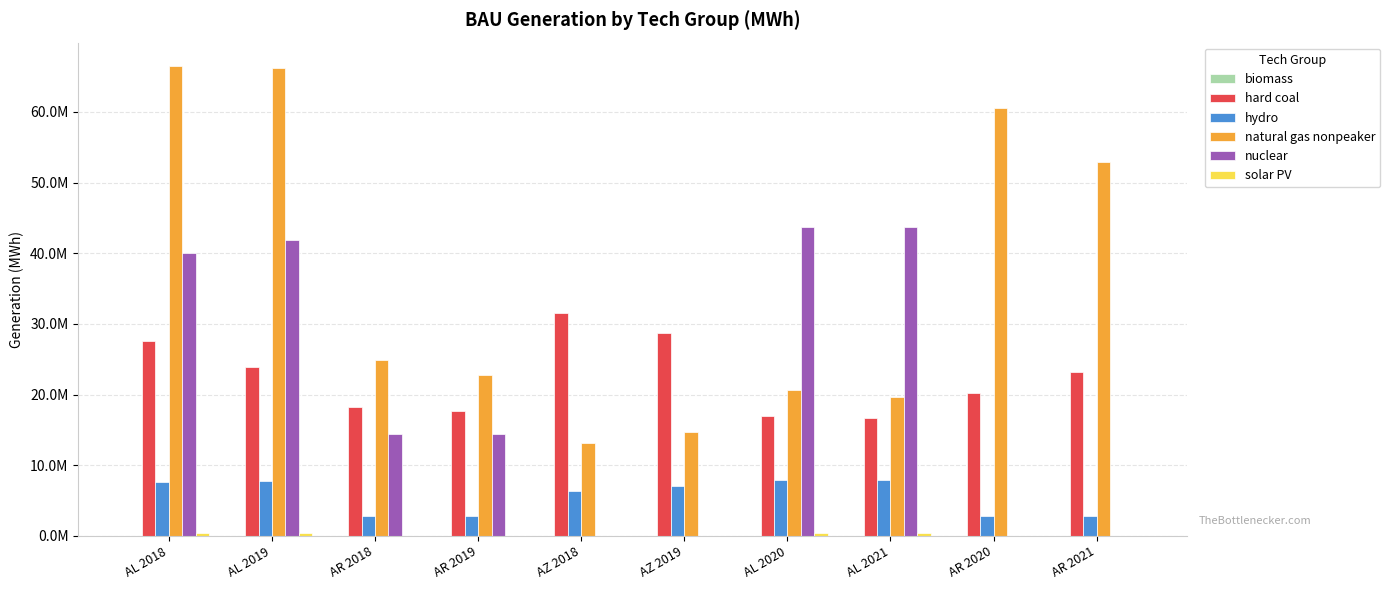

Does the chart contain stacked bars?

No